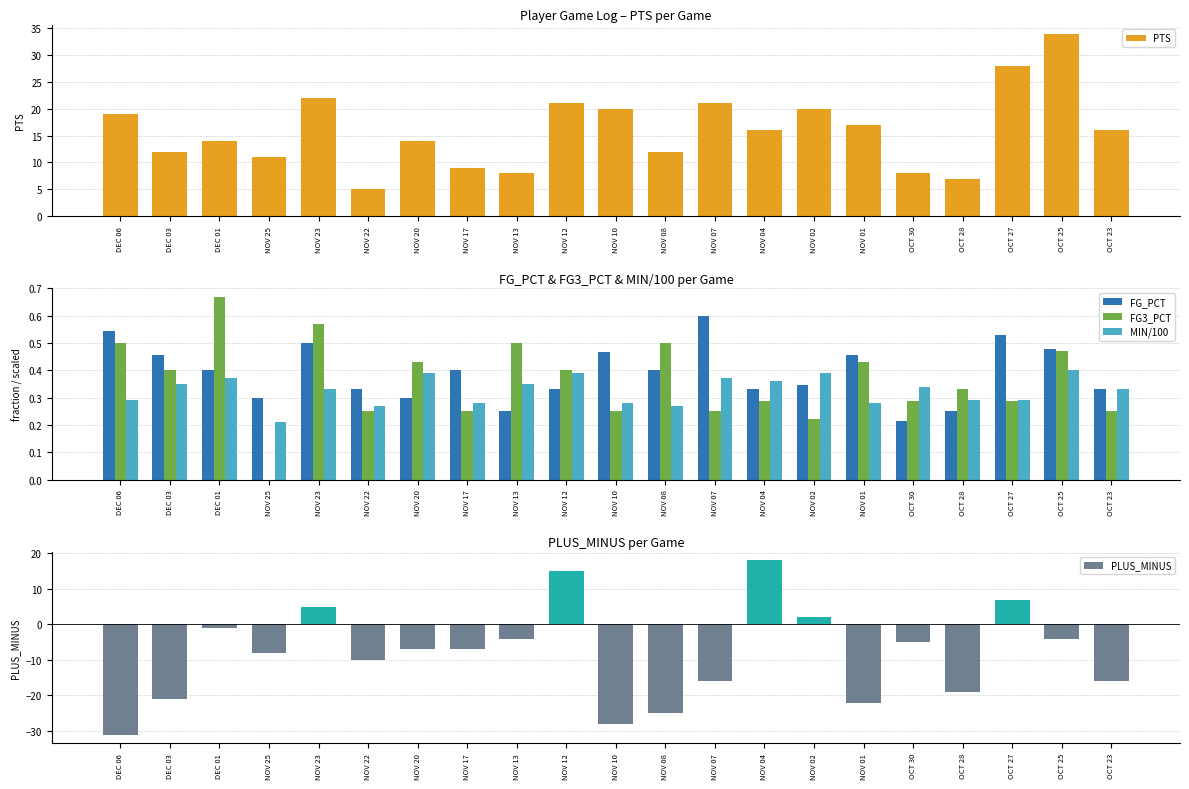

Which series changed the most between NOV 25 and NOV 22?

PTS